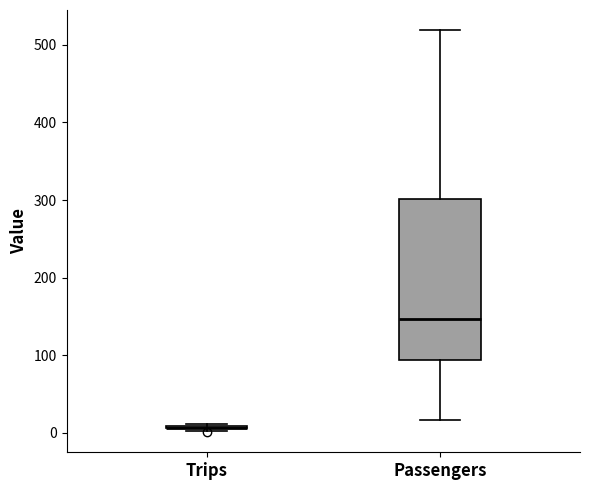

Reading left to right, transcribe this box plot: for each box, give where its median line is, the range the box spans, and where its two whiskers end, as read against the y-axis. The values are not printed on the chart, so give them approximately, as read against the axis.

Trips: box collapsed to a line at 10, whiskers 0 to 10
Passengers: median 150, box 90 to 300, whiskers 20 to 520